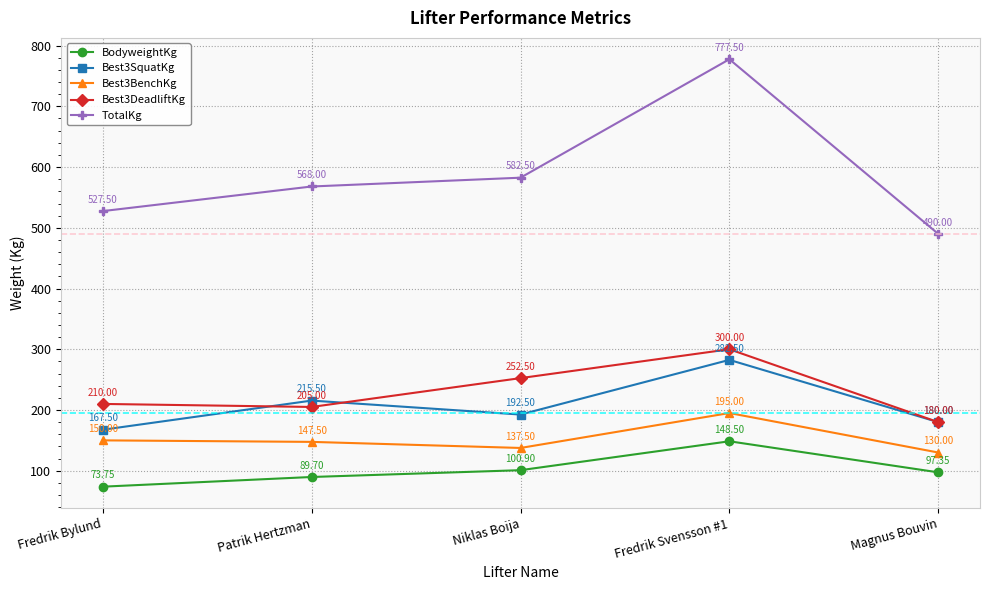

Where is the first local minimum for Best3DeadliftKg?

Patrik Hertzman